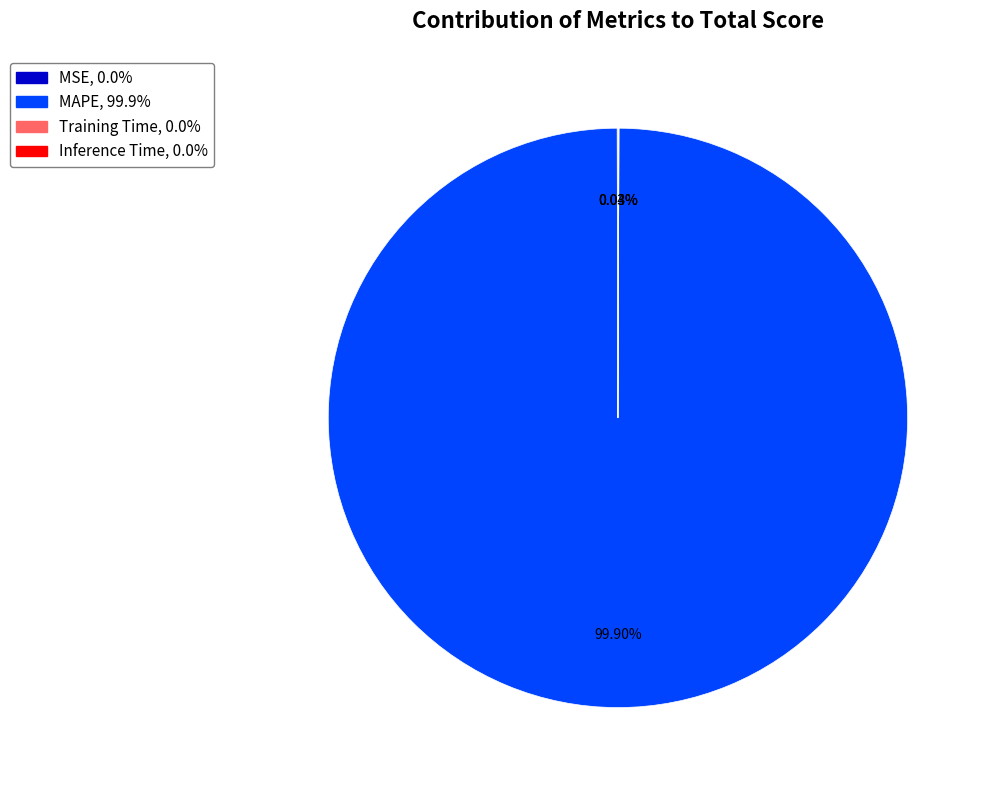

Is there a majority slice in this chart?

Yes